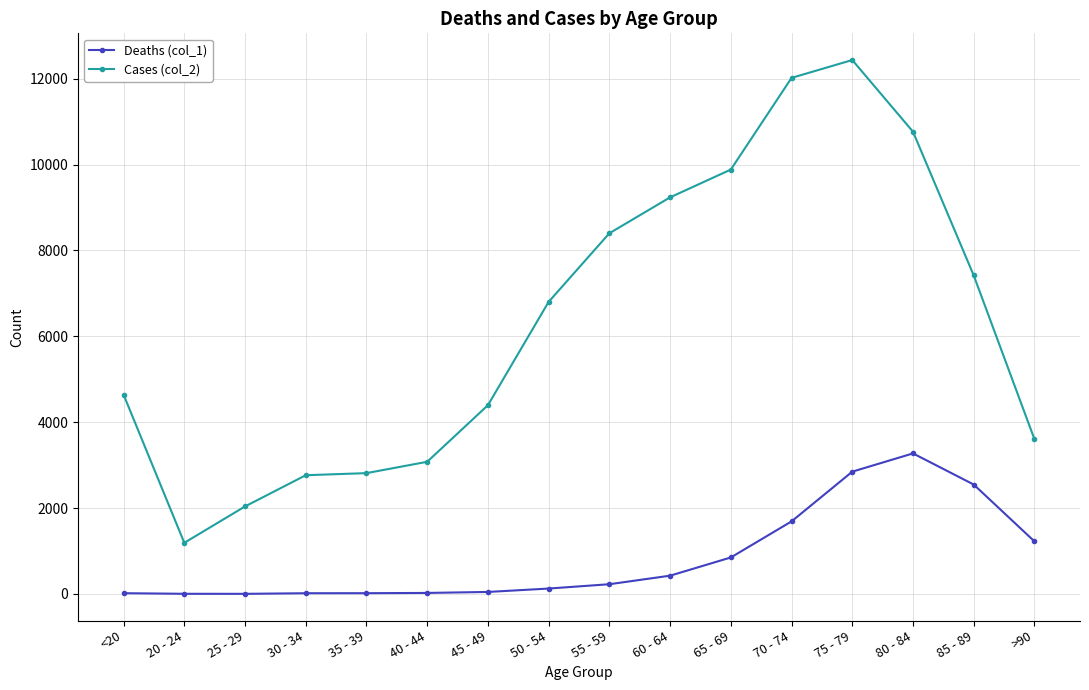

What are all the series names shown in the legend?

Deaths (col_1), Cases (col_2)